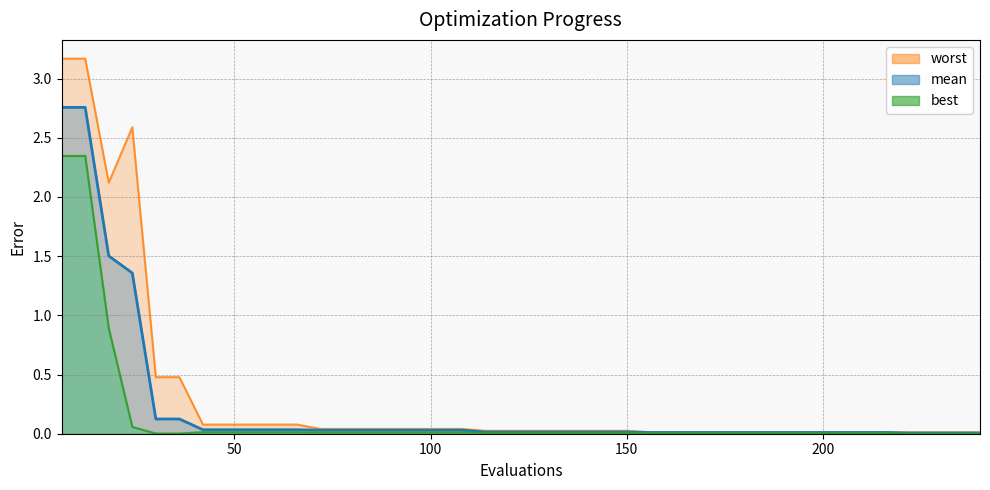

Does the chart have visible grid lines?

Yes